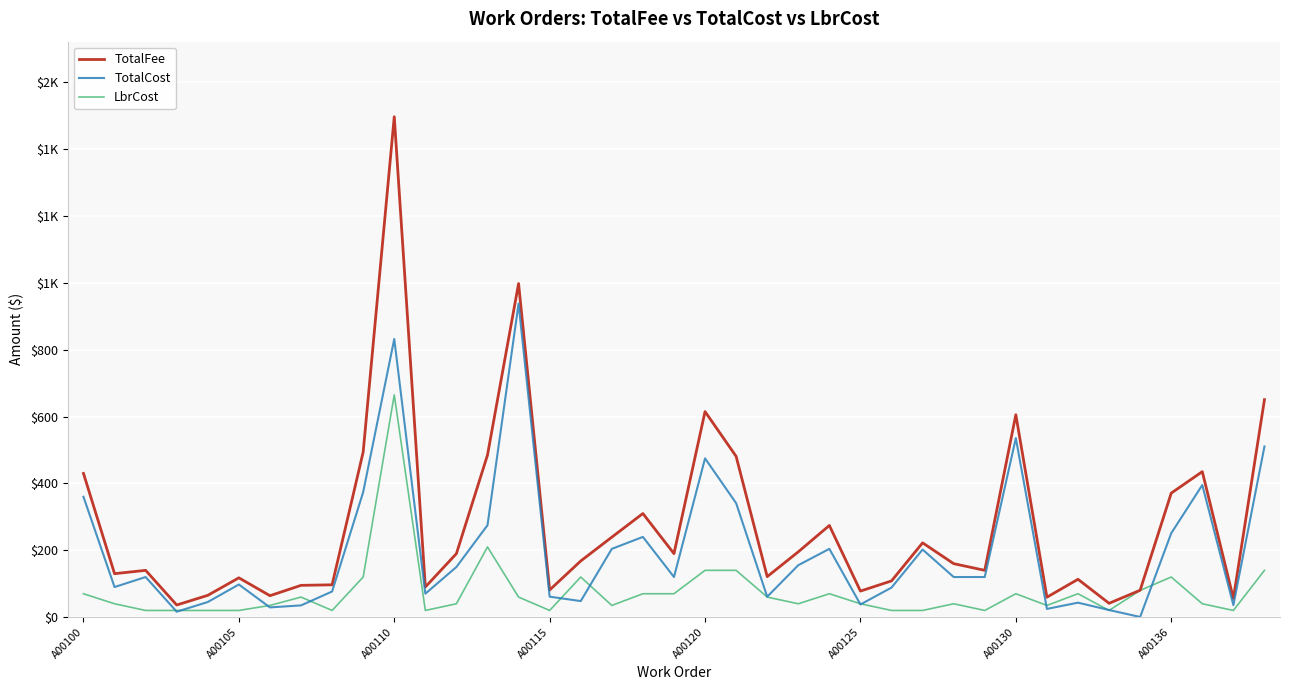

Does the chart have visible grid lines?

Yes